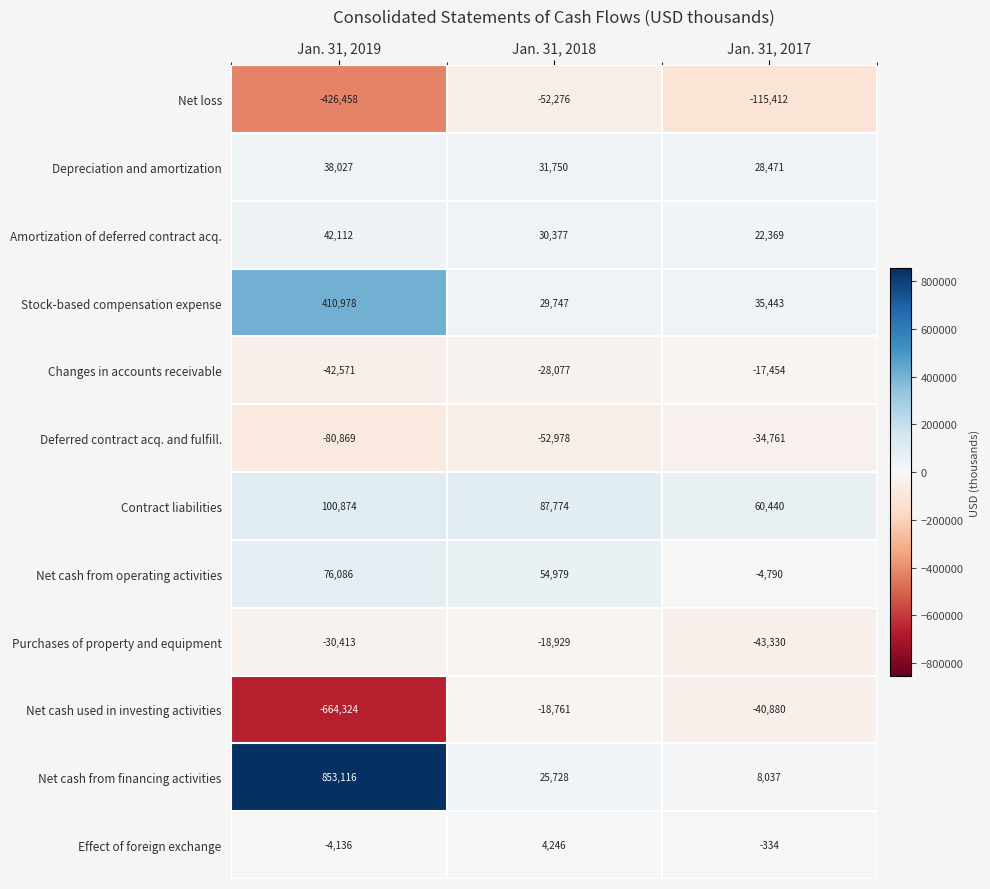

List the series in order of their peak value, highest first.

Net cash from financing activities, Stock-based compensation expense, Contract liabilities, Net cash from operating activities, Amortization of deferred contract acq., Depreciation and amortization, Effect of foreign exchange, Changes in accounts receivable, Net cash used in investing activities, Purchases of property and equipment, Deferred contract acq. and fulfill., Net loss